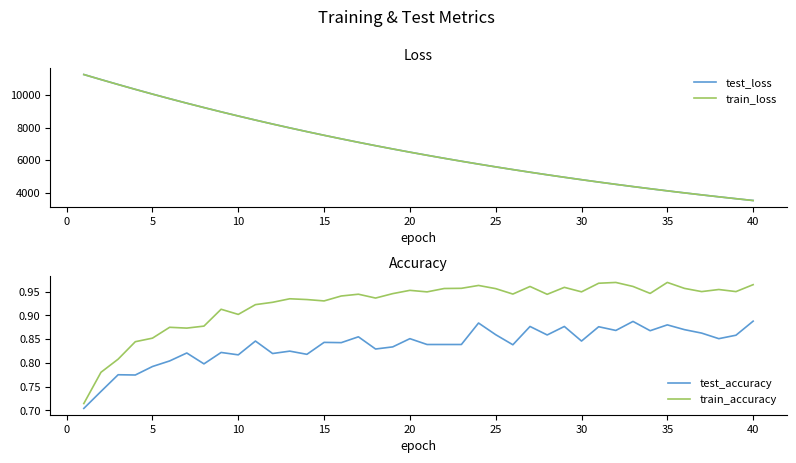

What is the smallest value displayed?

0.7